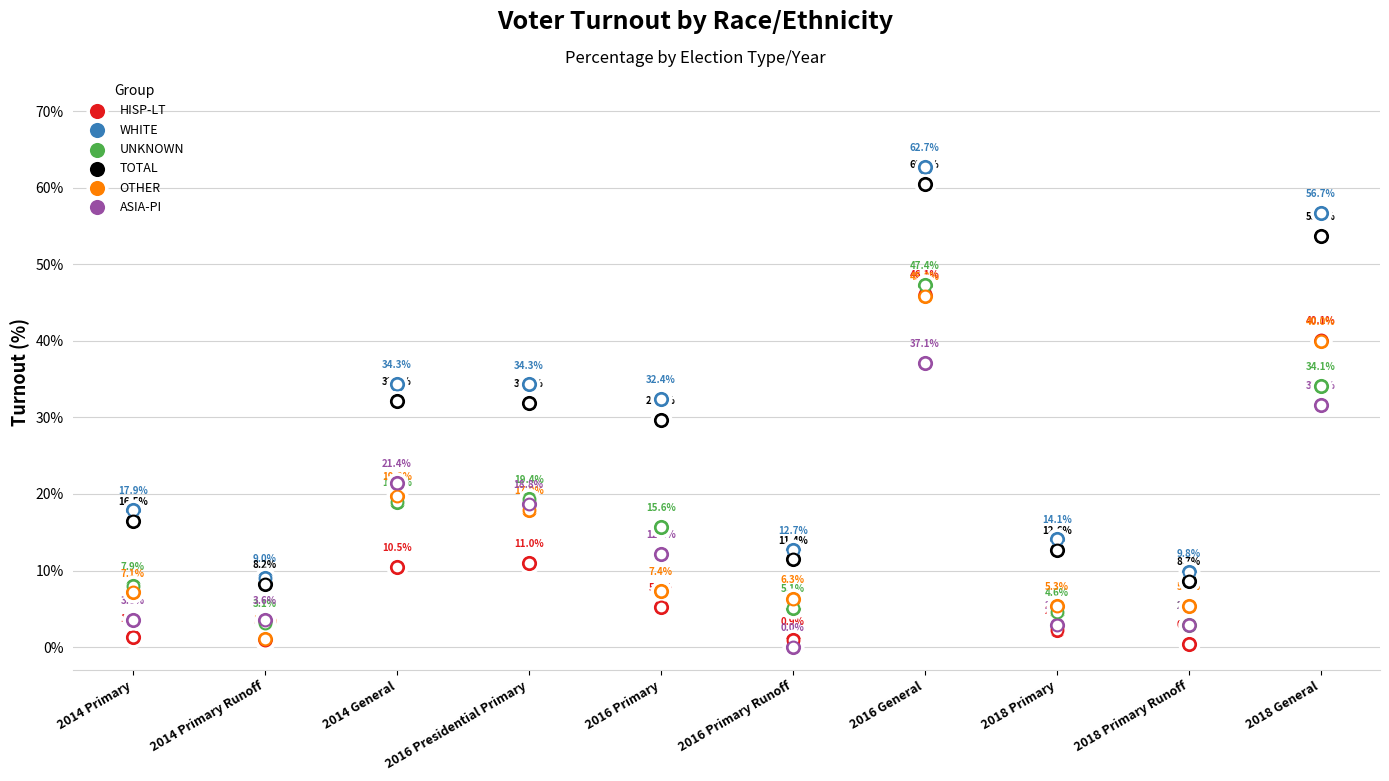

At which category is the sum across all series the highest?

2016 General